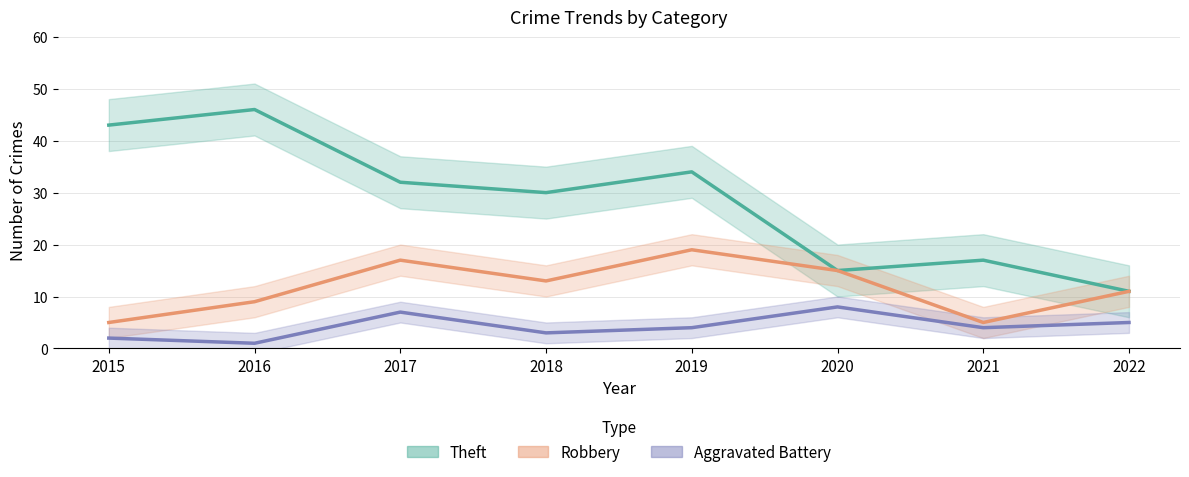

Reading left to right, what are all the values shown in this chart?

Theft: 2015=43	2016=46	2017=32	2018=30	2019=34	2020=15	2021=17	2022=11
Robbery: 2015=5	2016=9	2017=17	2018=13	2019=19	2020=15	2021=5	2022=11
Aggravated Battery: 2015=2	2016=1	2017=7	2018=3	2019=4	2020=8	2021=4	2022=5